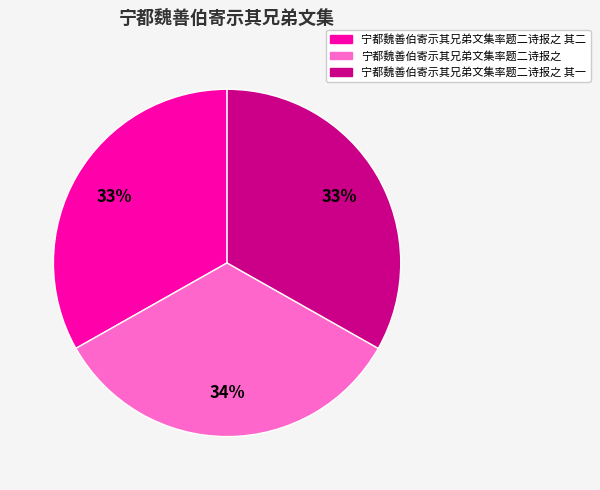

True or false: 宁都魏善伯寄示其兄弟文集率题二诗报之 其一 accounts for 33% of the total.

True